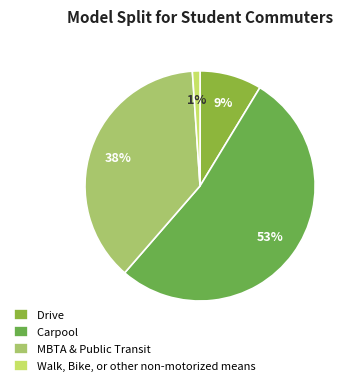

How many slices are in this pie chart?

4